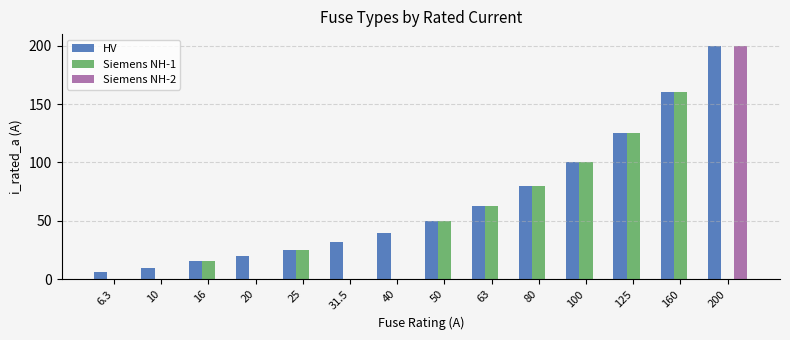

Which series has the largest total across all categories?

HV